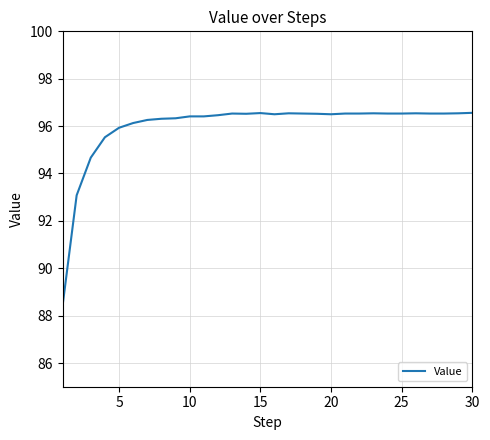

What is the difference between the maximum and minimum values?

8.2